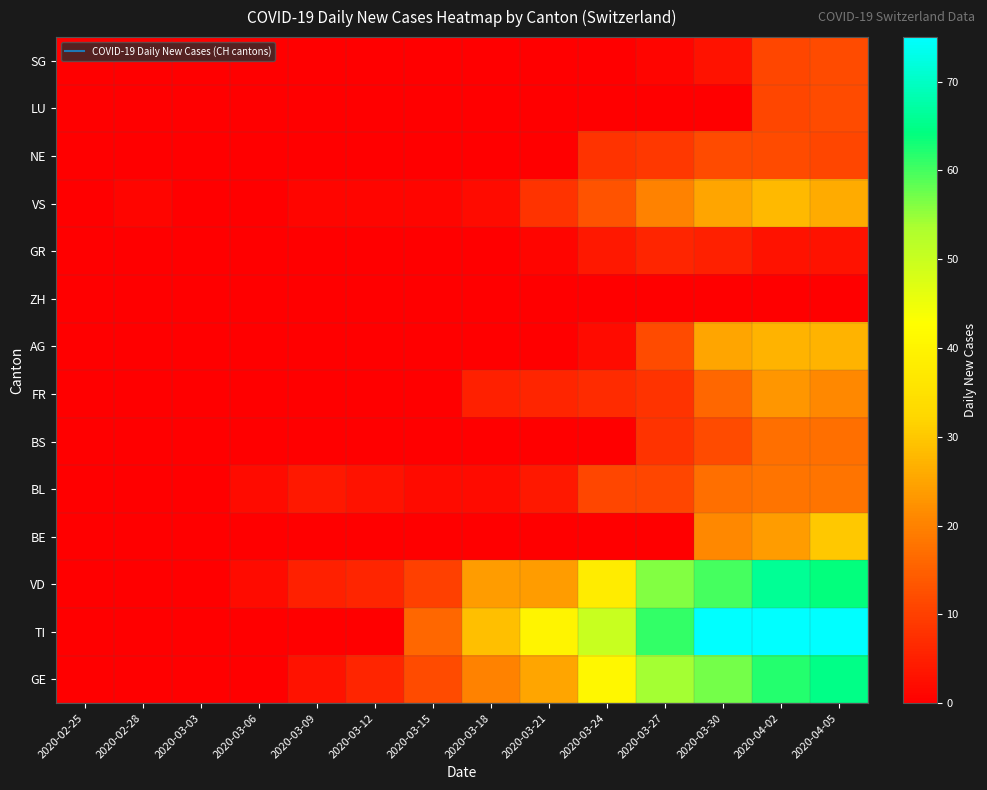

At how many categories does at least one series exceed 24?

7